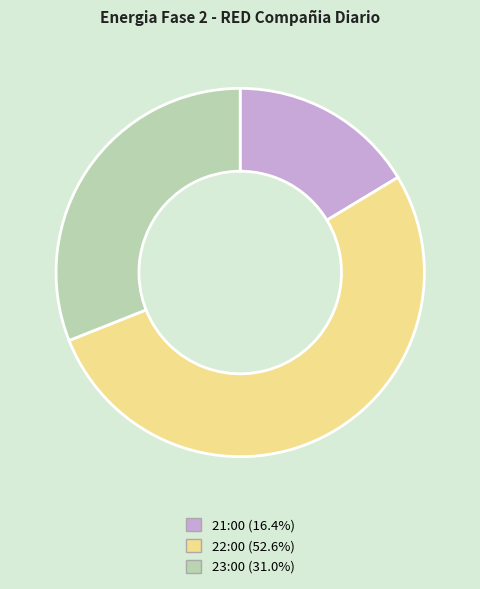

Does any single category account for the majority?

Yes